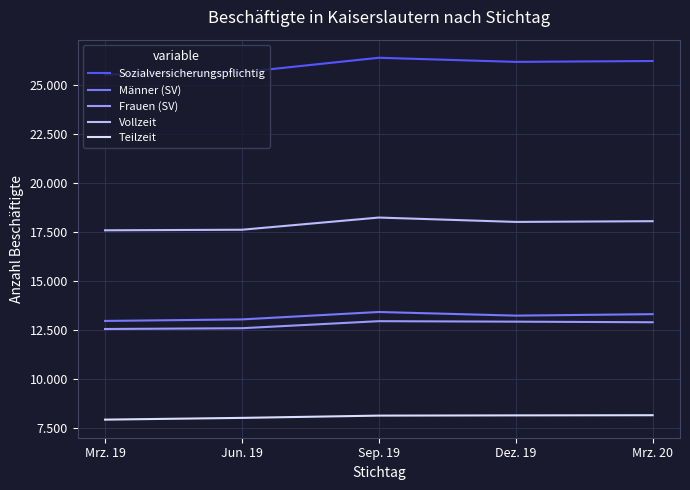

Which series has the largest total across all categories?

Sozialversicherungspflichtig